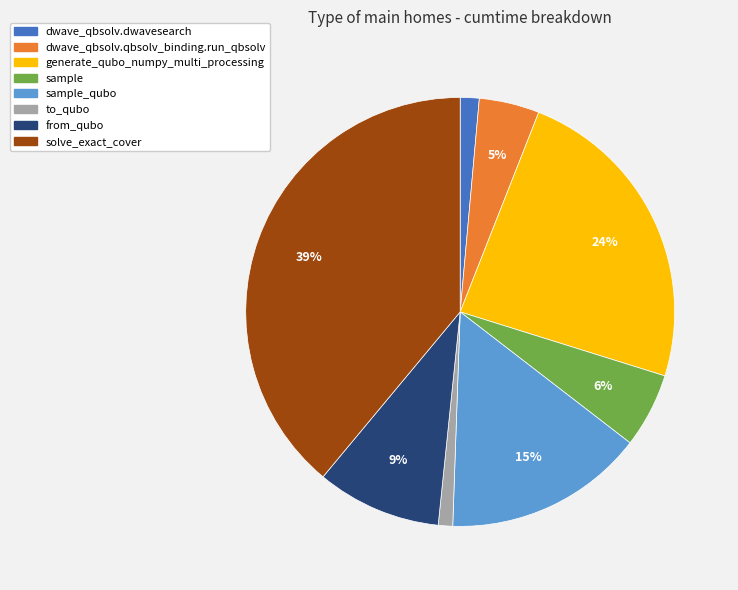

Is there any slice that represents more than half of the pie?

No